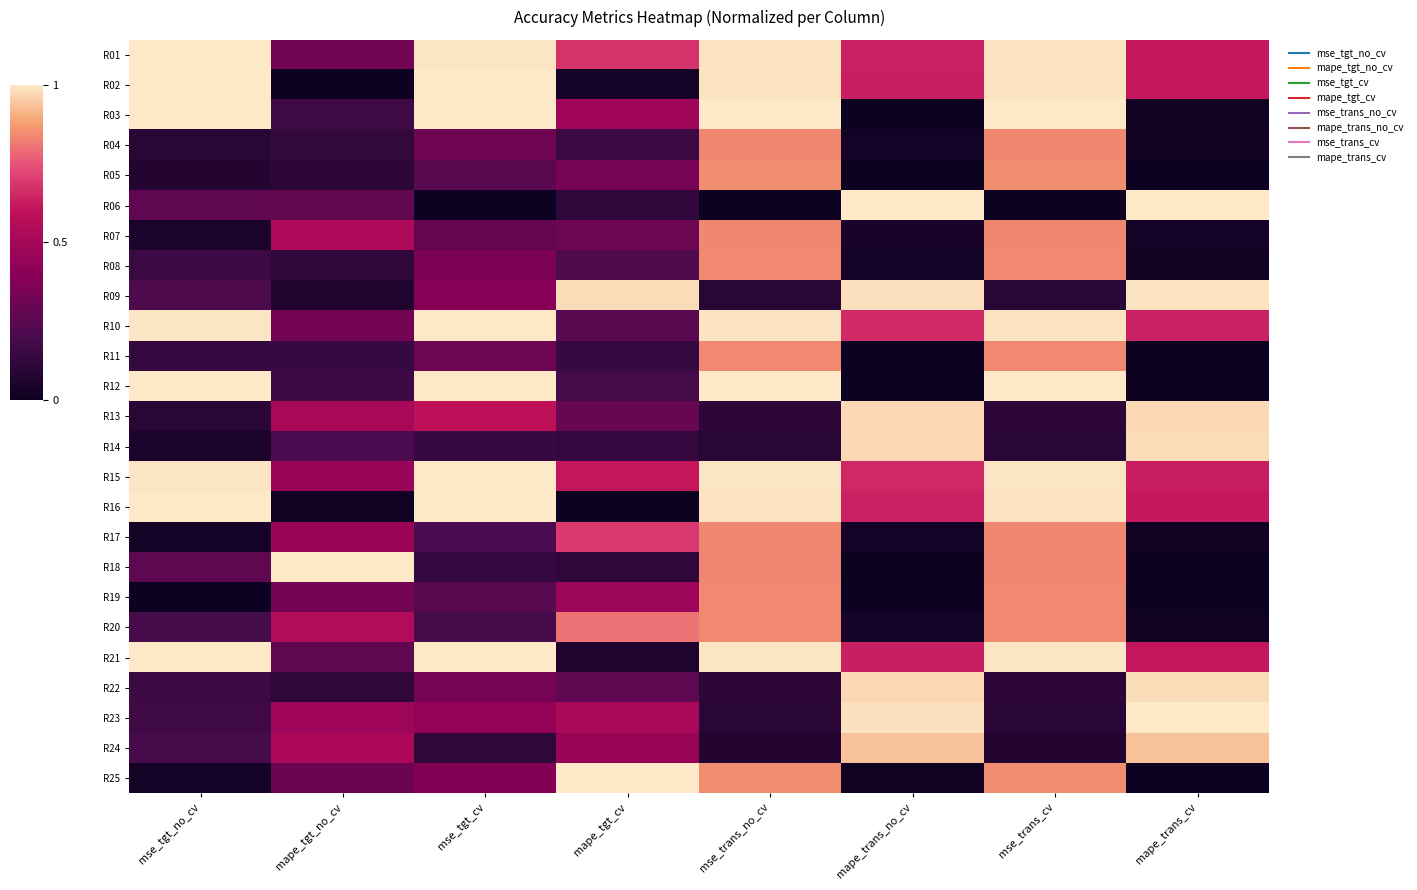

Reading right to left, list all the values displayed in this chart.

R01: mape_trans_cv=0.6	mse_trans_cv=1.0	mape_trans_no_cv=0.6	mse_trans_no_cv=1.0	mape_tgt_cv=0.7	mse_tgt_cv=1.0	mape_tgt_no_cv=0.3	mse_tgt_no_cv=1.0
R02: mape_trans_cv=0.6	mse_trans_cv=1.0	mape_trans_no_cv=0.6	mse_trans_no_cv=1.0	mape_tgt_cv=0.0	mse_tgt_cv=1.0	mape_tgt_no_cv=0.0	mse_tgt_no_cv=1.0
R03: mape_trans_cv=0.0	mse_trans_cv=1.0	mape_trans_no_cv=0.0	mse_trans_no_cv=1.0	mape_tgt_cv=0.5	mse_tgt_cv=1.0	mape_tgt_no_cv=0.2	mse_tgt_no_cv=1.0
R04: mape_trans_cv=0.0	mse_trans_cv=0.8	mape_trans_no_cv=0.0	mse_trans_no_cv=0.8	mape_tgt_cv=0.2	mse_tgt_cv=0.3	mape_tgt_no_cv=0.1	mse_tgt_no_cv=0.1
R05: mape_trans_cv=0.0	mse_trans_cv=0.8	mape_trans_no_cv=0.0	mse_trans_no_cv=0.8	mape_tgt_cv=0.3	mse_tgt_cv=0.2	mape_tgt_no_cv=0.1	mse_tgt_no_cv=0.1
R06: mape_trans_cv=1.0	mse_trans_cv=0.0	mape_trans_no_cv=1.0	mse_trans_no_cv=0.0	mape_tgt_cv=0.1	mse_tgt_cv=0.0	mape_tgt_no_cv=0.3	mse_tgt_no_cv=0.3
R07: mape_trans_cv=0.0	mse_trans_cv=0.8	mape_trans_no_cv=0.0	mse_trans_no_cv=0.8	mape_tgt_cv=0.3	mse_tgt_cv=0.3	mape_tgt_no_cv=0.5	mse_tgt_no_cv=0.0
R08: mape_trans_cv=0.0	mse_trans_cv=0.8	mape_trans_no_cv=0.0	mse_trans_no_cv=0.8	mape_tgt_cv=0.2	mse_tgt_cv=0.4	mape_tgt_no_cv=0.1	mse_tgt_no_cv=0.2
R09: mape_trans_cv=1.0	mse_trans_cv=0.1	mape_trans_no_cv=1.0	mse_trans_no_cv=0.1	mape_tgt_cv=1.0	mse_tgt_cv=0.4	mape_tgt_no_cv=0.1	mse_tgt_no_cv=0.2
R10: mape_trans_cv=0.6	mse_trans_cv=1.0	mape_trans_no_cv=0.7	mse_trans_no_cv=1.0	mape_tgt_cv=0.2	mse_tgt_cv=1.0	mape_tgt_no_cv=0.3	mse_tgt_no_cv=1.0
R11: mape_trans_cv=0.0	mse_trans_cv=0.8	mape_trans_no_cv=0.0	mse_trans_no_cv=0.8	mape_tgt_cv=0.1	mse_tgt_cv=0.3	mape_tgt_no_cv=0.1	mse_tgt_no_cv=0.1
R12: mape_trans_cv=0.0	mse_trans_cv=1.0	mape_trans_no_cv=0.0	mse_trans_no_cv=1.0	mape_tgt_cv=0.2	mse_tgt_cv=1.0	mape_tgt_no_cv=0.2	mse_tgt_no_cv=1.0
R13: mape_trans_cv=1.0	mse_trans_cv=0.1	mape_trans_no_cv=1.0	mse_trans_no_cv=0.1	mape_tgt_cv=0.3	mse_tgt_cv=0.6	mape_tgt_no_cv=0.5	mse_tgt_no_cv=0.1
R14: mape_trans_cv=1.0	mse_trans_cv=0.1	mape_trans_no_cv=1.0	mse_trans_no_cv=0.1	mape_tgt_cv=0.1	mse_tgt_cv=0.1	mape_tgt_no_cv=0.2	mse_tgt_no_cv=0.1
R15: mape_trans_cv=0.6	mse_trans_cv=1.0	mape_trans_no_cv=0.7	mse_trans_no_cv=1.0	mape_tgt_cv=0.6	mse_tgt_cv=1.0	mape_tgt_no_cv=0.4	mse_tgt_no_cv=1.0
R16: mape_trans_cv=0.6	mse_trans_cv=1.0	mape_trans_no_cv=0.6	mse_trans_no_cv=1.0	mape_tgt_cv=0.0	mse_tgt_cv=1.0	mape_tgt_no_cv=0.0	mse_tgt_no_cv=1.0
R17: mape_trans_cv=0.0	mse_trans_cv=0.8	mape_trans_no_cv=0.0	mse_trans_no_cv=0.8	mape_tgt_cv=0.7	mse_tgt_cv=0.2	mape_tgt_no_cv=0.5	mse_tgt_no_cv=0.0
R18: mape_trans_cv=0.0	mse_trans_cv=0.8	mape_trans_no_cv=0.0	mse_trans_no_cv=0.8	mape_tgt_cv=0.1	mse_tgt_cv=0.1	mape_tgt_no_cv=1.0	mse_tgt_no_cv=0.3
R19: mape_trans_cv=0.0	mse_trans_cv=0.8	mape_trans_no_cv=0.0	mse_trans_no_cv=0.8	mape_tgt_cv=0.5	mse_tgt_cv=0.2	mape_tgt_no_cv=0.3	mse_tgt_no_cv=0.0
R20: mape_trans_cv=0.0	mse_trans_cv=0.8	mape_trans_no_cv=0.0	mse_trans_no_cv=0.8	mape_tgt_cv=0.8	mse_tgt_cv=0.2	mape_tgt_no_cv=0.5	mse_tgt_no_cv=0.2
R21: mape_trans_cv=0.6	mse_trans_cv=1.0	mape_trans_no_cv=0.6	mse_trans_no_cv=1.0	mape_tgt_cv=0.1	mse_tgt_cv=1.0	mape_tgt_no_cv=0.3	mse_tgt_no_cv=1.0
R22: mape_trans_cv=1.0	mse_trans_cv=0.1	mape_trans_no_cv=1.0	mse_trans_no_cv=0.1	mape_tgt_cv=0.3	mse_tgt_cv=0.3	mape_tgt_no_cv=0.1	mse_tgt_no_cv=0.2
R23: mape_trans_cv=1.0	mse_trans_cv=0.1	mape_trans_no_cv=1.0	mse_trans_no_cv=0.1	mape_tgt_cv=0.5	mse_tgt_cv=0.4	mape_tgt_no_cv=0.5	mse_tgt_no_cv=0.2
R24: mape_trans_cv=0.9	mse_trans_cv=0.1	mape_trans_no_cv=0.9	mse_trans_no_cv=0.1	mape_tgt_cv=0.5	mse_tgt_cv=0.1	mape_tgt_no_cv=0.5	mse_tgt_no_cv=0.2
R25: mape_trans_cv=0.0	mse_trans_cv=0.8	mape_trans_no_cv=0.0	mse_trans_no_cv=0.8	mape_tgt_cv=1.0	mse_tgt_cv=0.4	mape_tgt_no_cv=0.3	mse_tgt_no_cv=0.0